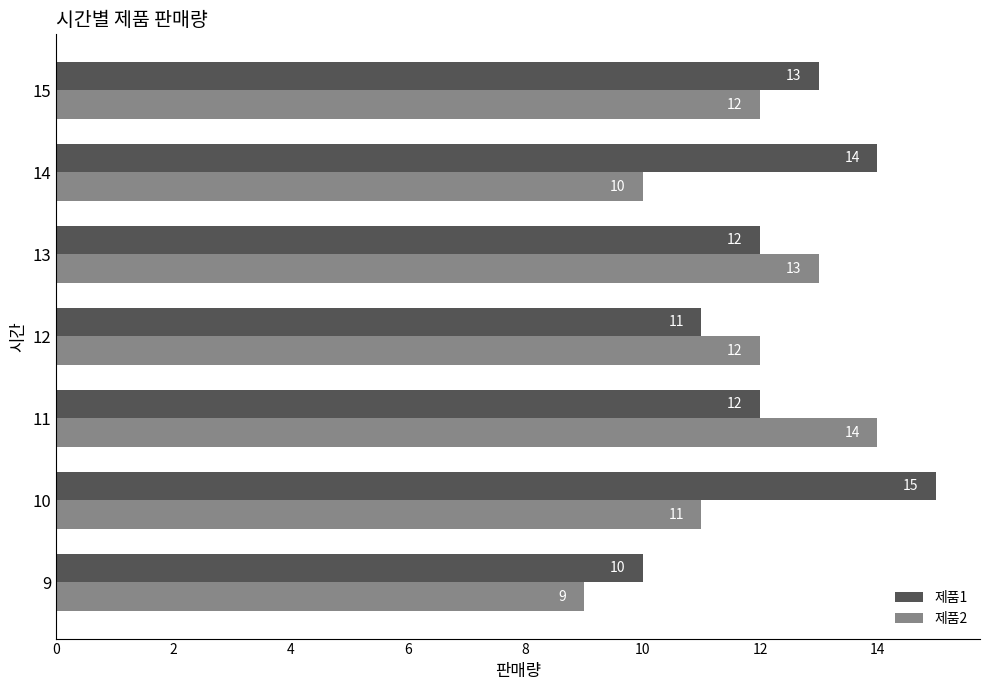

What is the spread (max minus min) of values at 10?

4